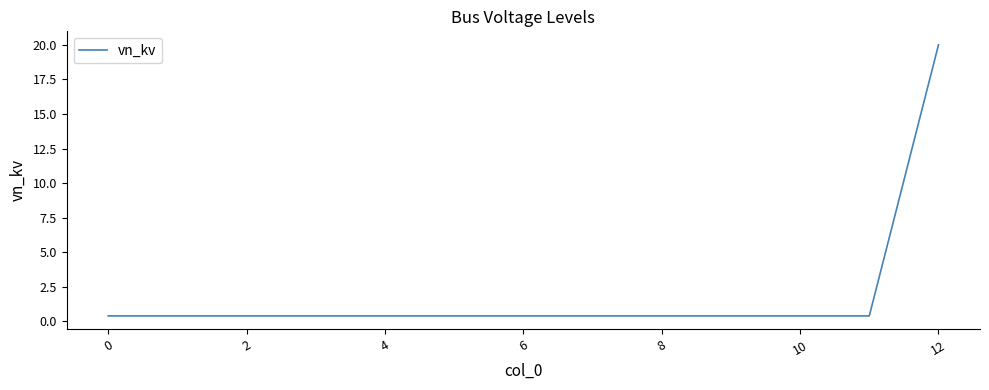

What is the greatest value displayed?

20.0